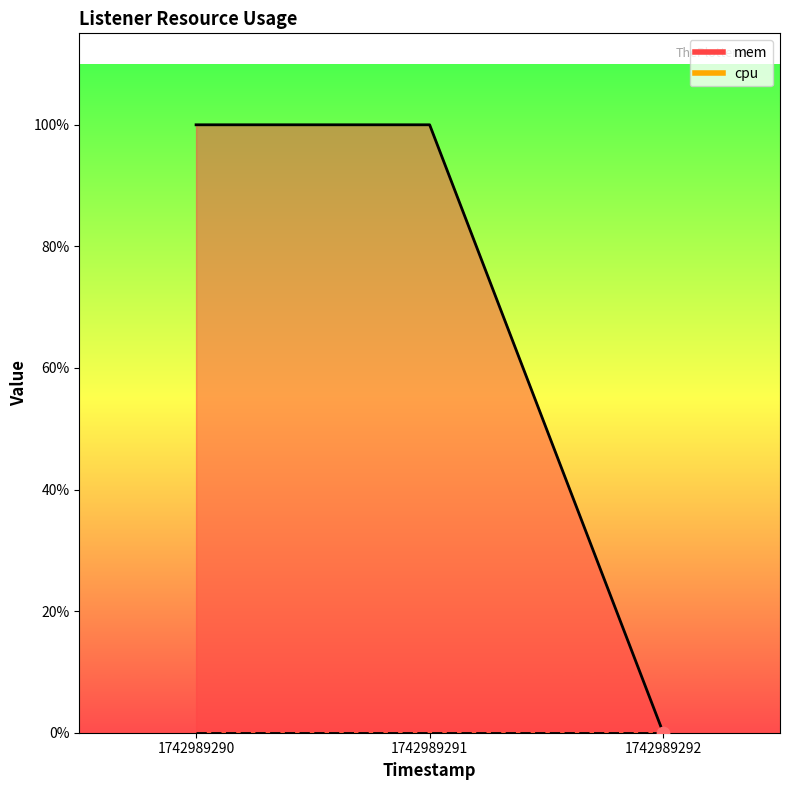

Approximately how many times larger is the value at 1742989291 compared to 1742989290?

1.0